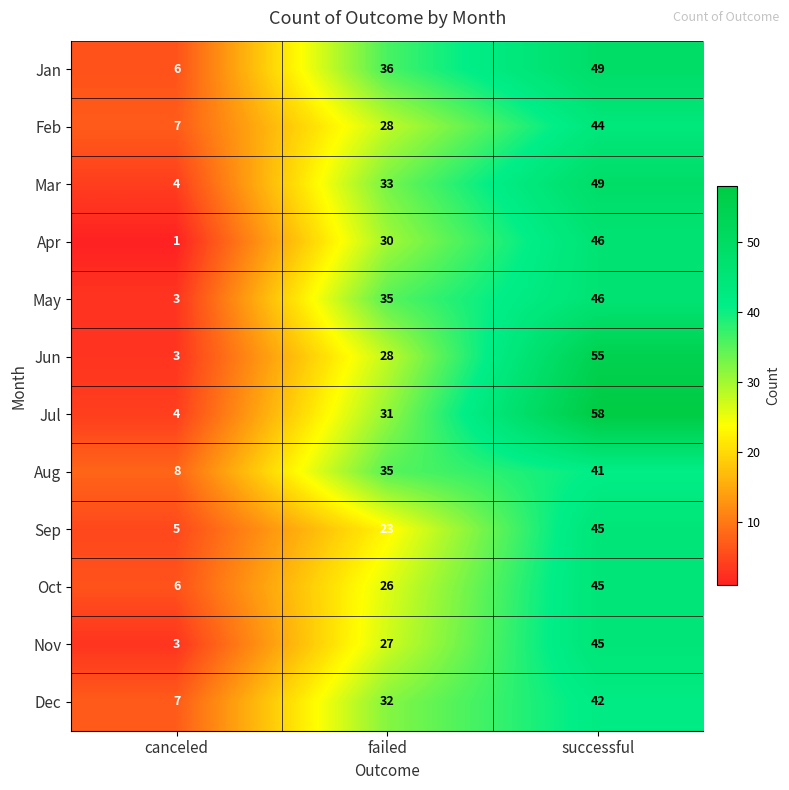

Which series has the widest spread of values?

Jul